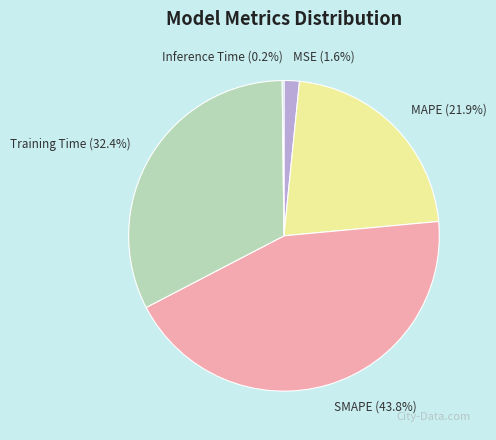

What portion of the pie excludes Training Time?

67.6%